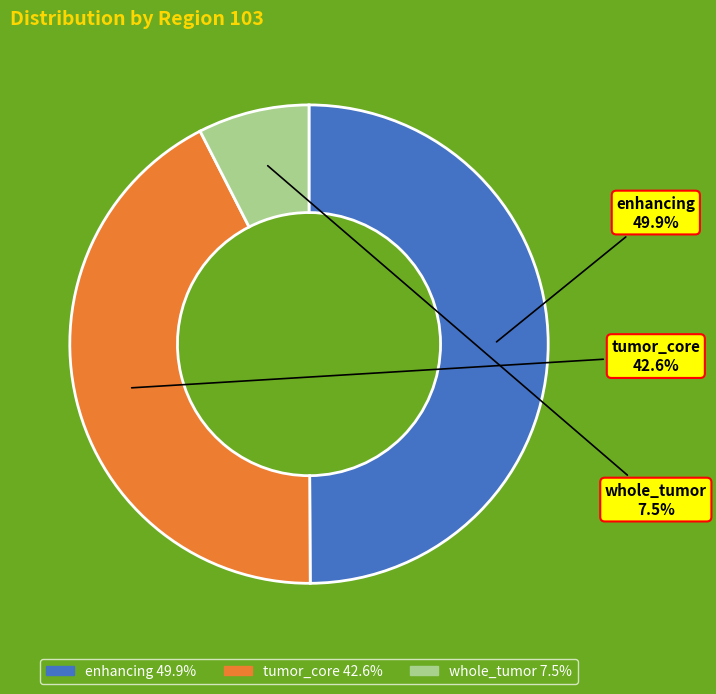

Is tumor_core the majority of the pie?

No